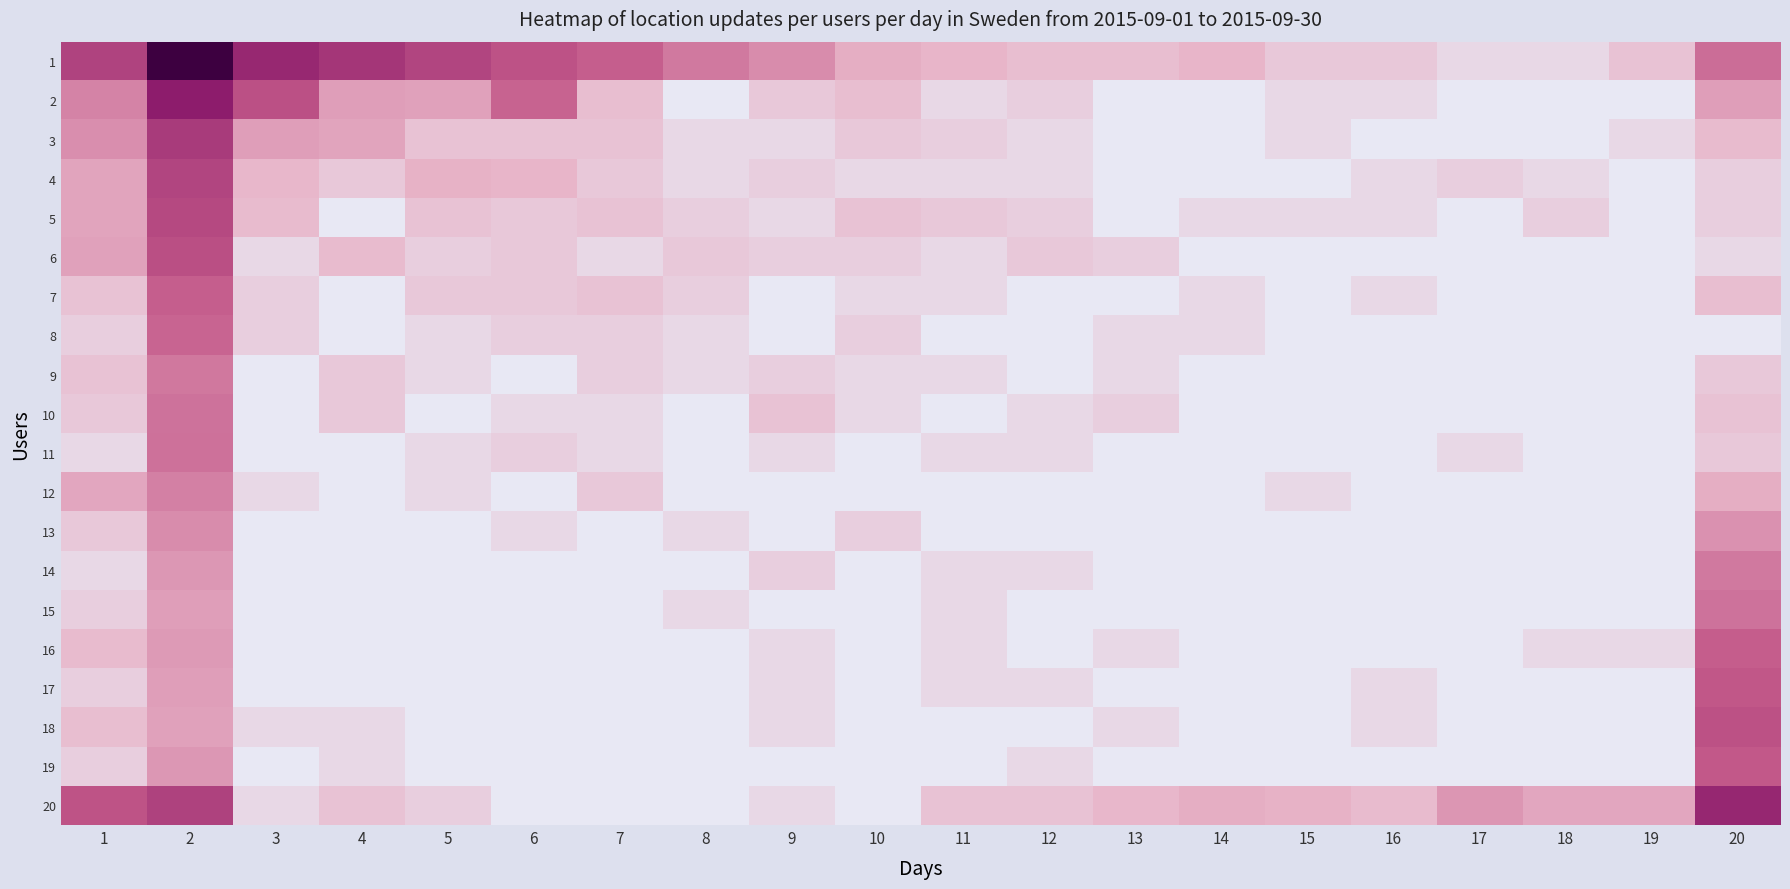

Which has a higher value, 11 or 1?

1